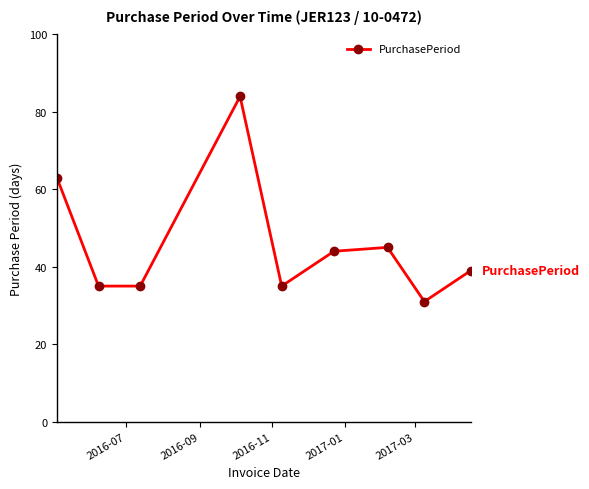

True or false: the data has more than 1 interior local peaks.

True